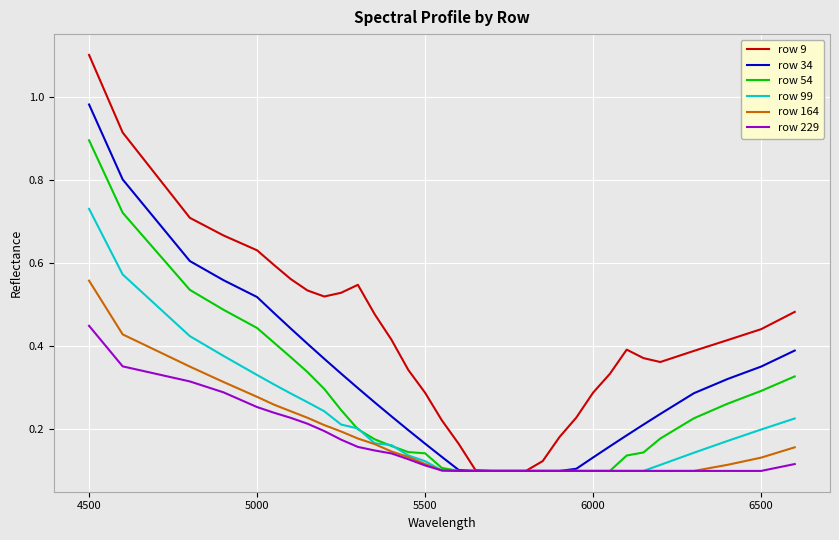

List the series in order of their peak value, highest first.

row 9, row 34, row 54, row 99, row 164, row 229